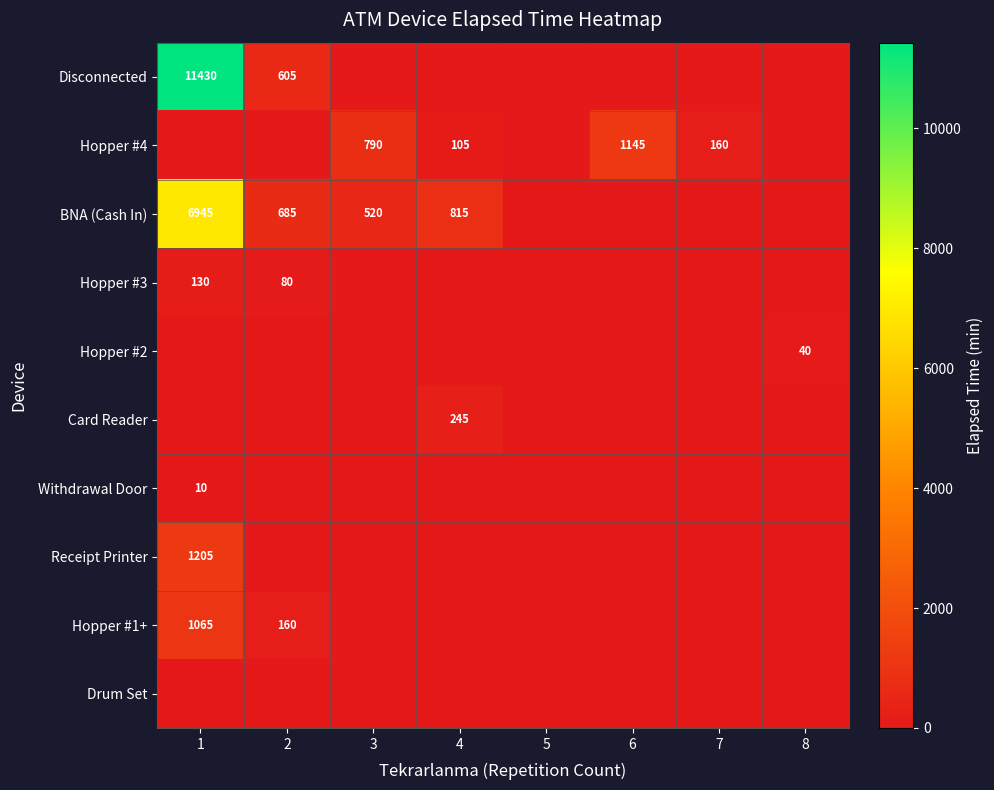

What is the total value across all series at 8?

40